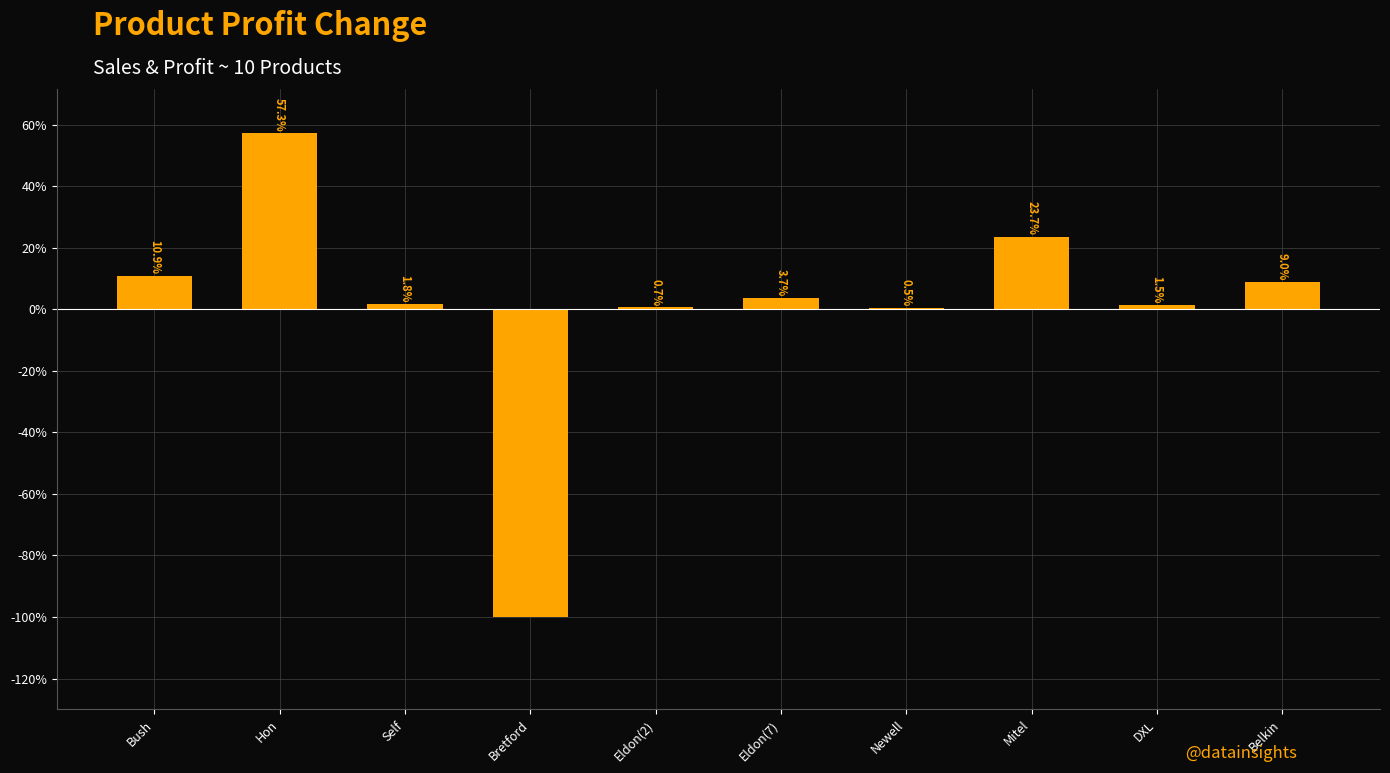

Read the value at Eldon(7).

3.7